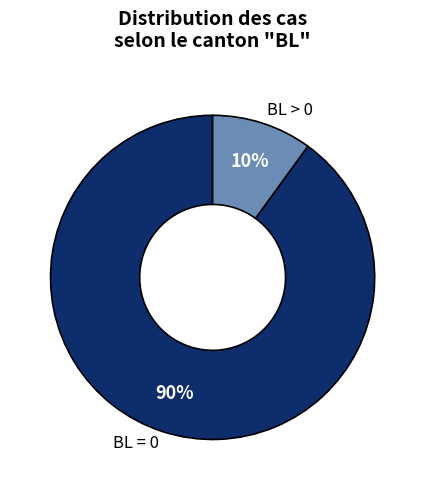

To the nearest percent, what is the average slice percentage?

50%